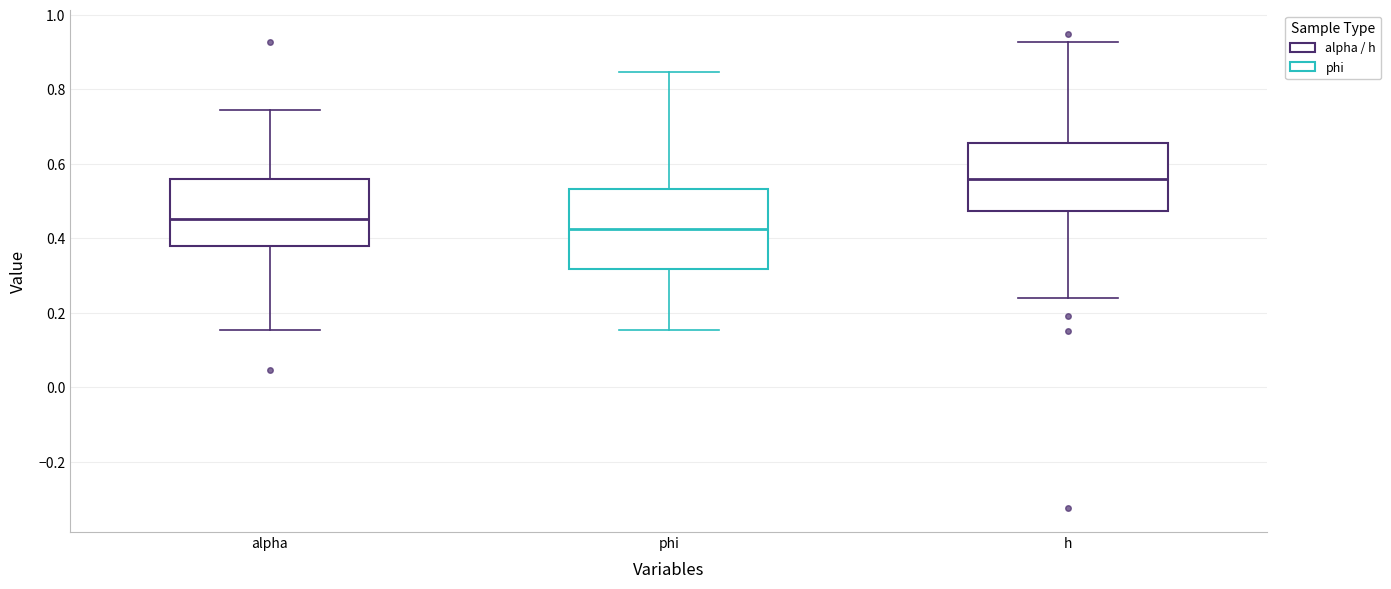

Reading left to right, transcribe this box plot: for each box, give where its median line is, the range the box spans, and where its two whiskers end, as read against the y-axis. The values are not printed on the chart, so give them approximately, as read against the axis.

alpha: median 0.46, box 0.38 to 0.56, whiskers 0.16 to 0.74
phi: median 0.42, box 0.32 to 0.54, whiskers 0.16 to 0.84
h: median 0.56, box 0.48 to 0.66, whiskers 0.24 to 0.92